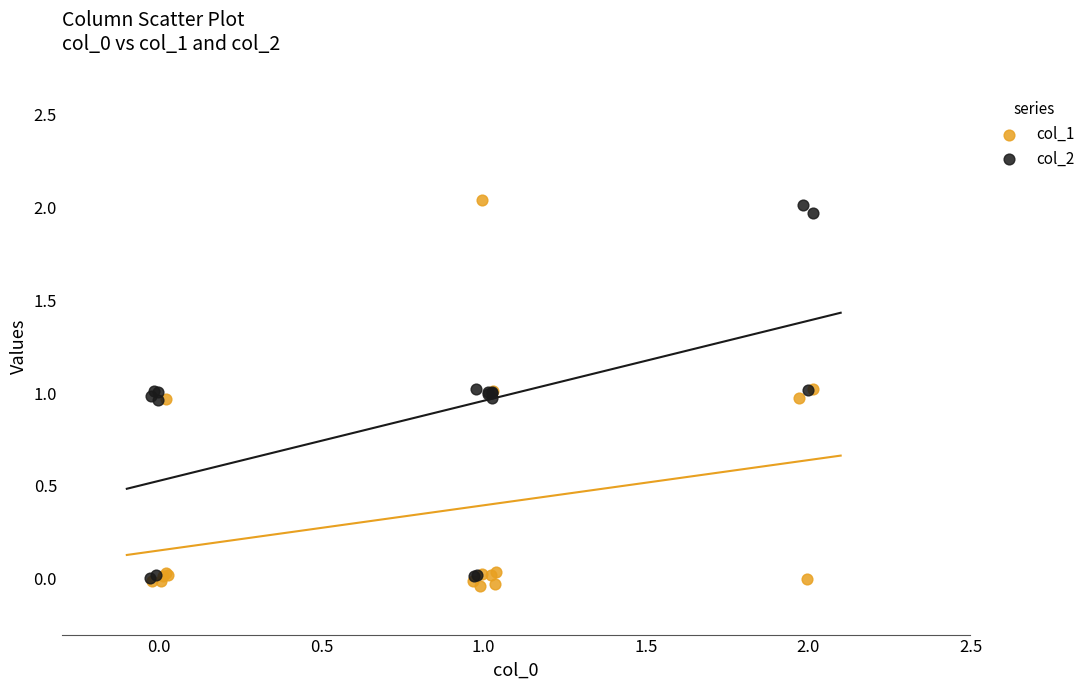

Which series has the widest spread of Y values?

col_1